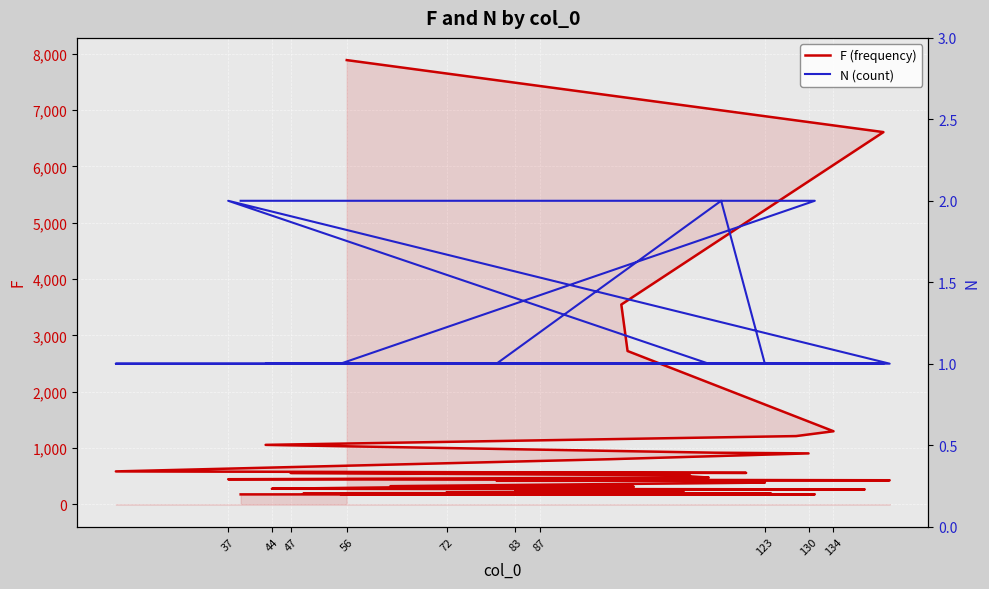

What is the difference between the second highest and second lowest values in the F (frequency) series?

6429